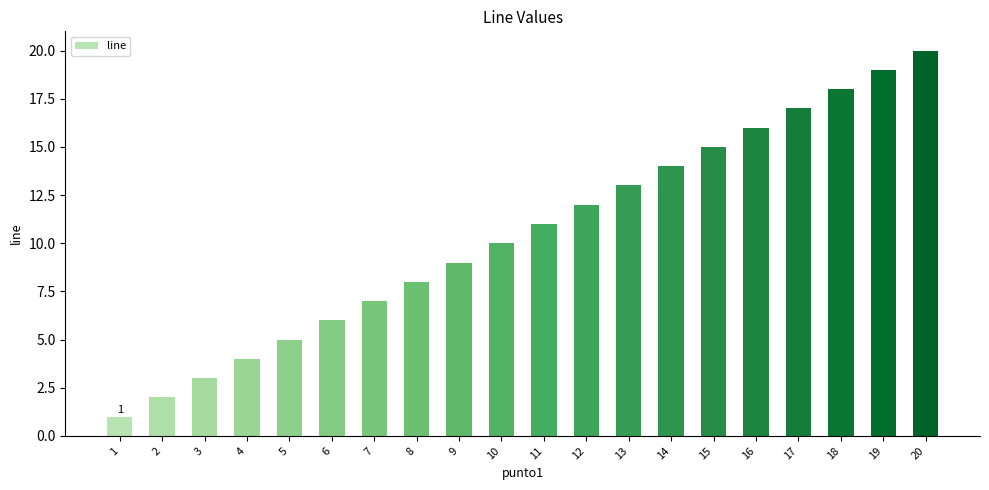

Does the chart contain stacked bars?

No